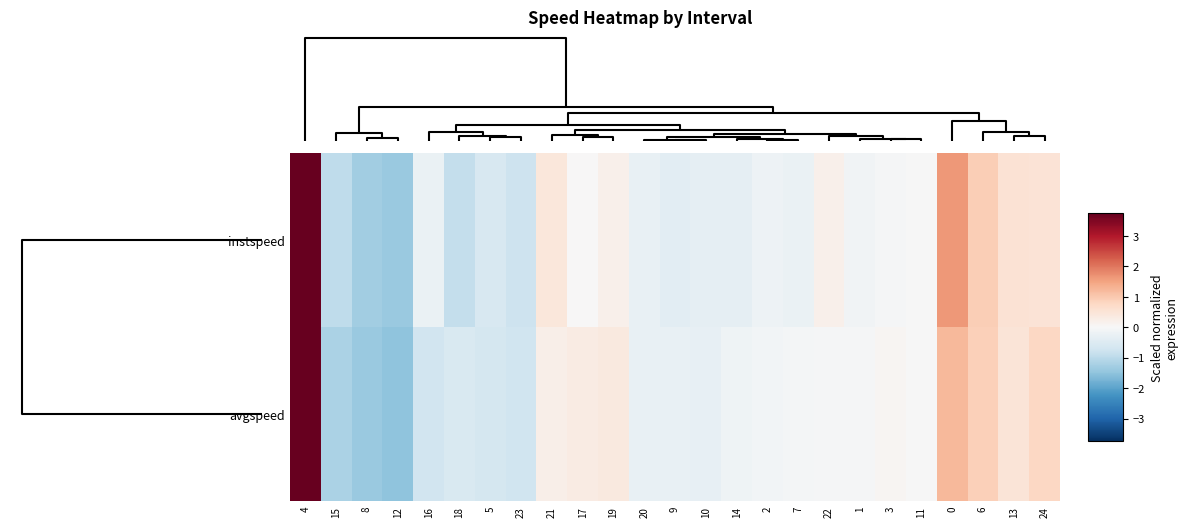

What is the maximum value shown in the chart?

3.7